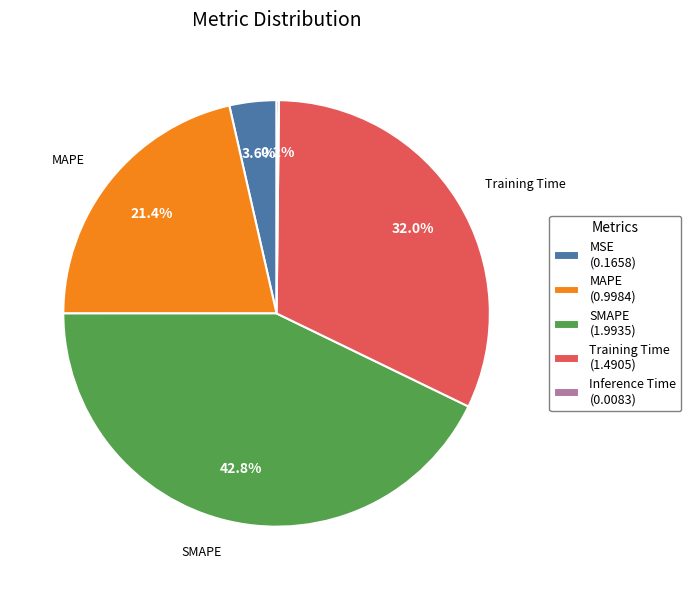

Is there a majority slice in this chart?

No